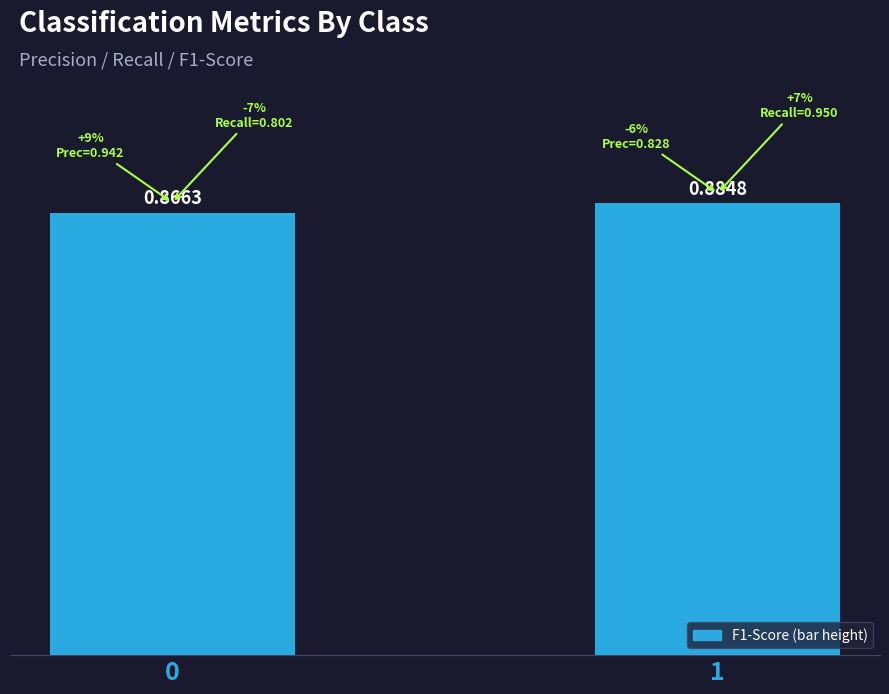

List the labels in order of value, smallest first.

0, 1